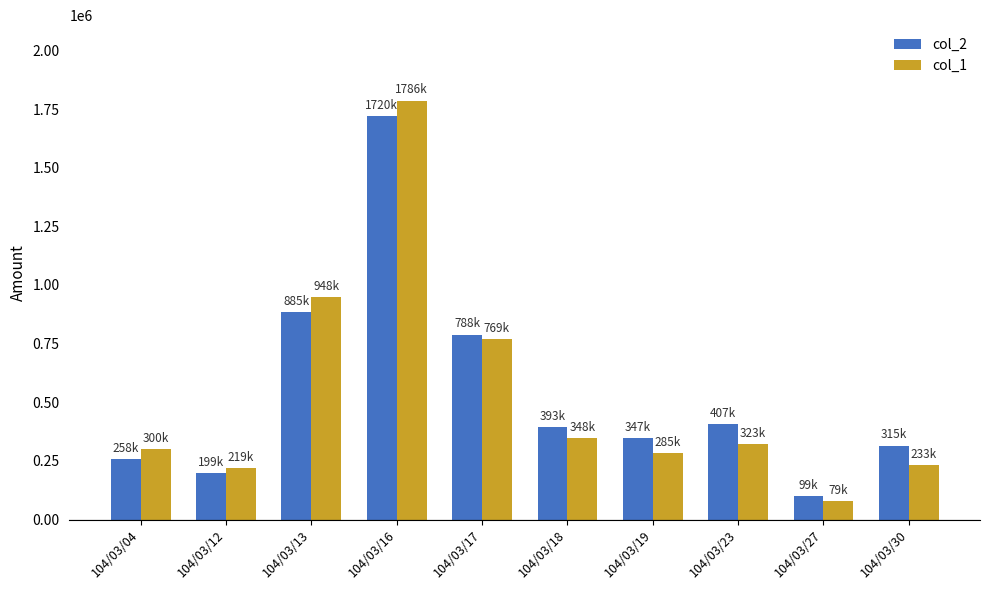

What is the sum of all col_1 values?

5290000